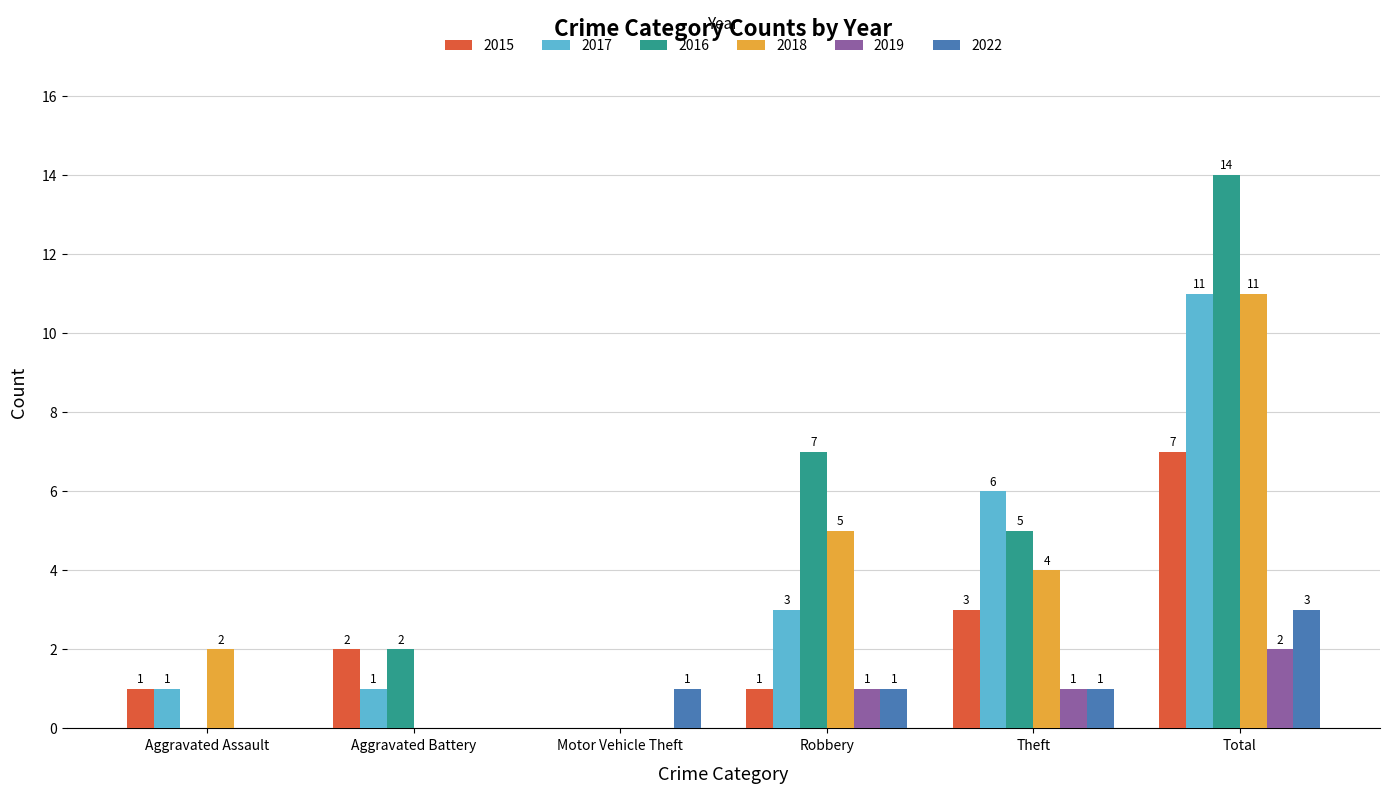

Where is 2016 nearest to the value 7?

Robbery